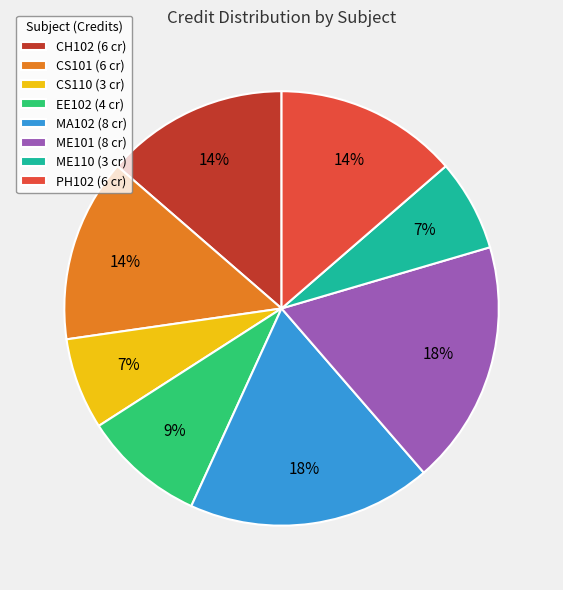

The CS101 slice represents 14% of the pie. True or false?

True